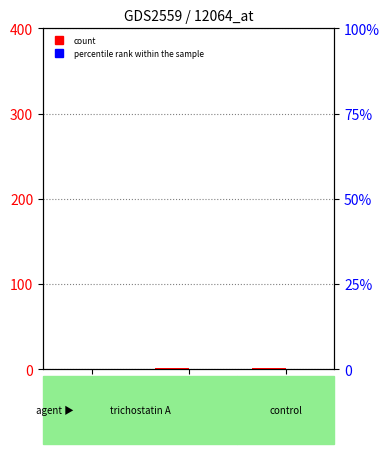

Reading left to right, transcribe all the data shown in this chart.

count: 1391380140=0	1399212274=1	1405610044=1
percentile rank within the sample: 1391380140=0	1399212274=0	1405610044=0